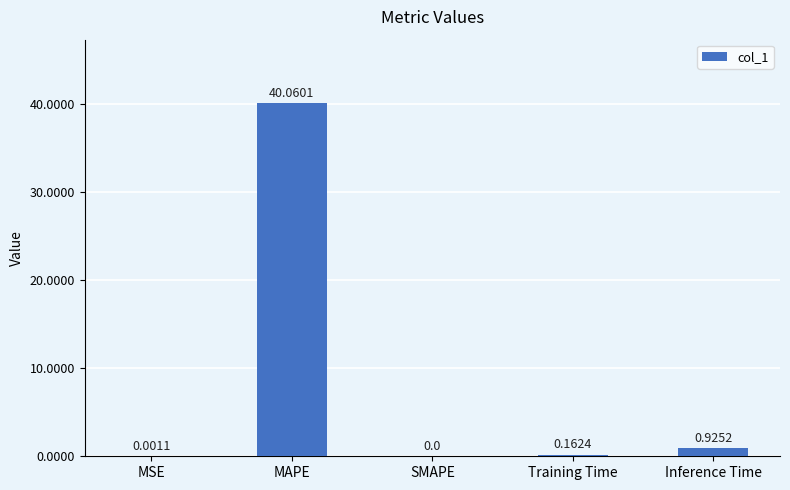

Where is the data nearest to the value 20?

Inference Time